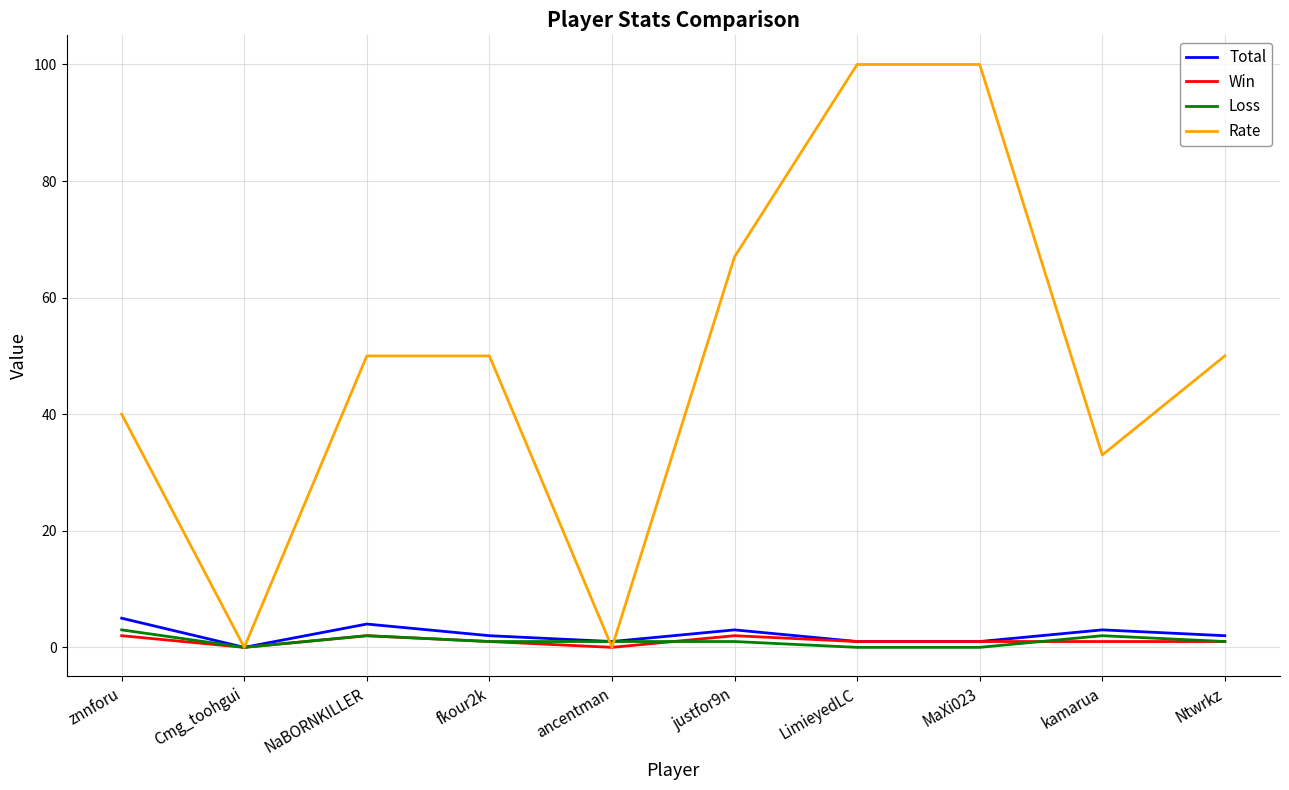

List the series in order of their peak value, lowest first.

Win, Loss, Total, Rate